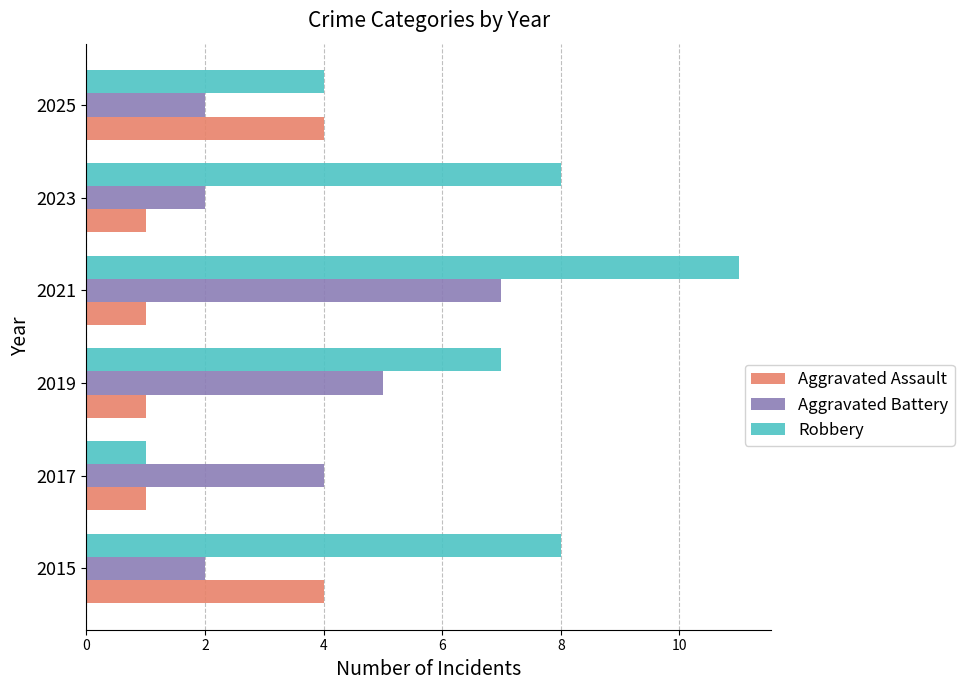

Read the Robbery value at 2019, to the nearest 10.

10